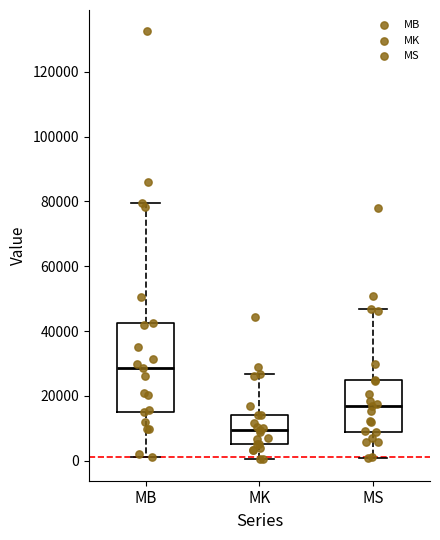

Reading left to right, read every box against the y-axis: the position of its median line, the range the box covers, and the ends of its whiskers. The values are not printed on the chart, so give them approximately, as read against the axis.

MB: median 28000, box 16000 to 42000, whiskers 2000 to 80000
MK: median 10000, box 6000 to 14000, whiskers 0 to 26000
MS: median 16000, box 8000 to 26000, whiskers 0 to 46000